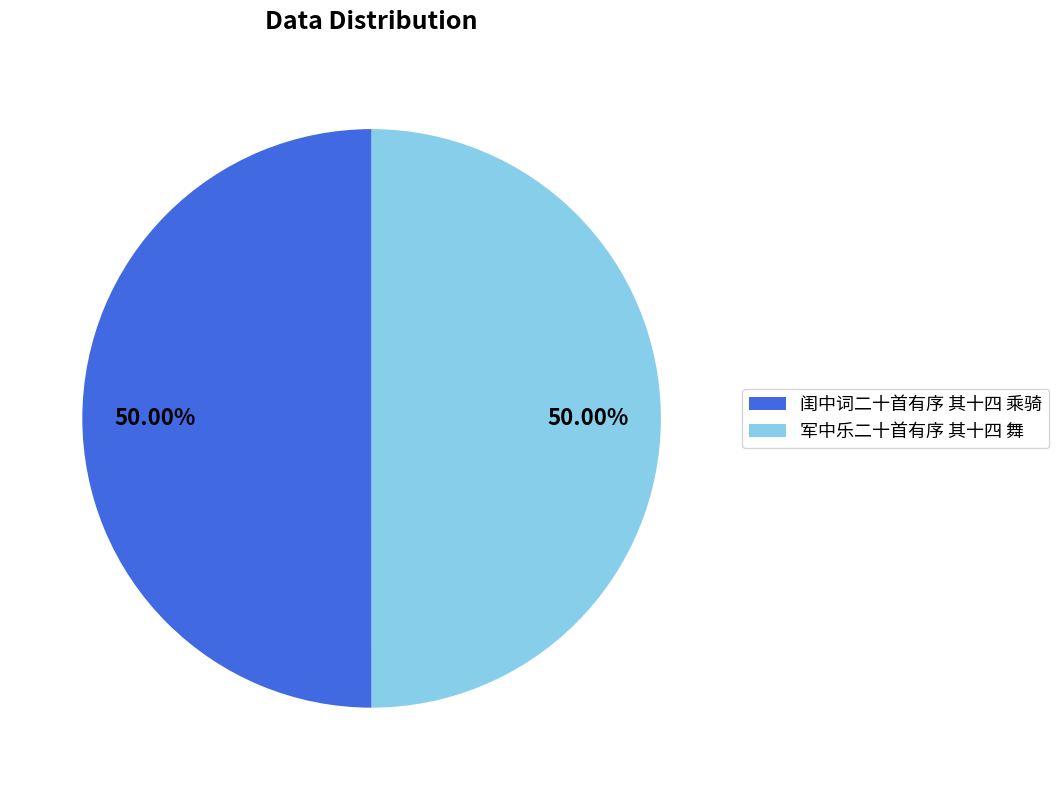

Approximately how many times larger is the value at 军中乐二十首有序 其十四 舞 compared to 闺中词二十首有序 其十四 乘骑?

1.0